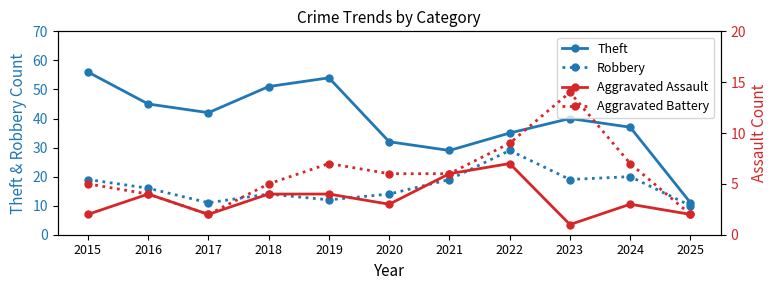

How many Aggravated Assault values are between 2 and 4?

8